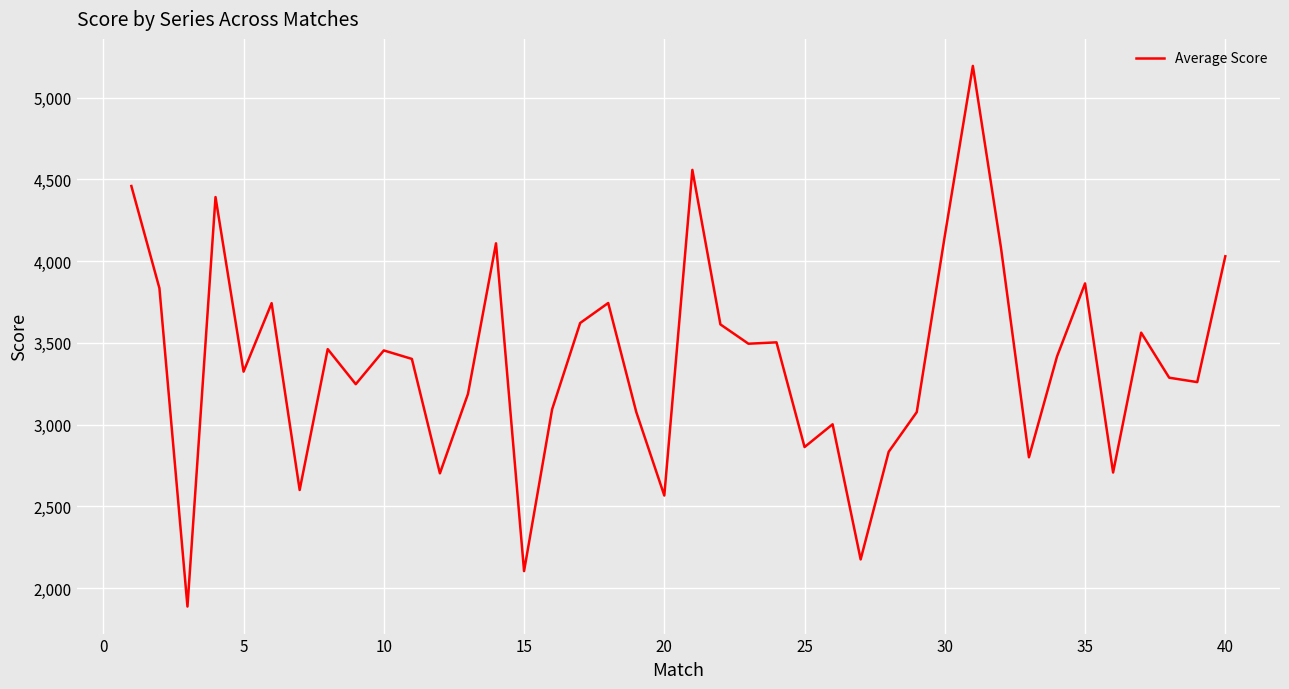

What is the difference between the maximum and minimum values?

3306.3